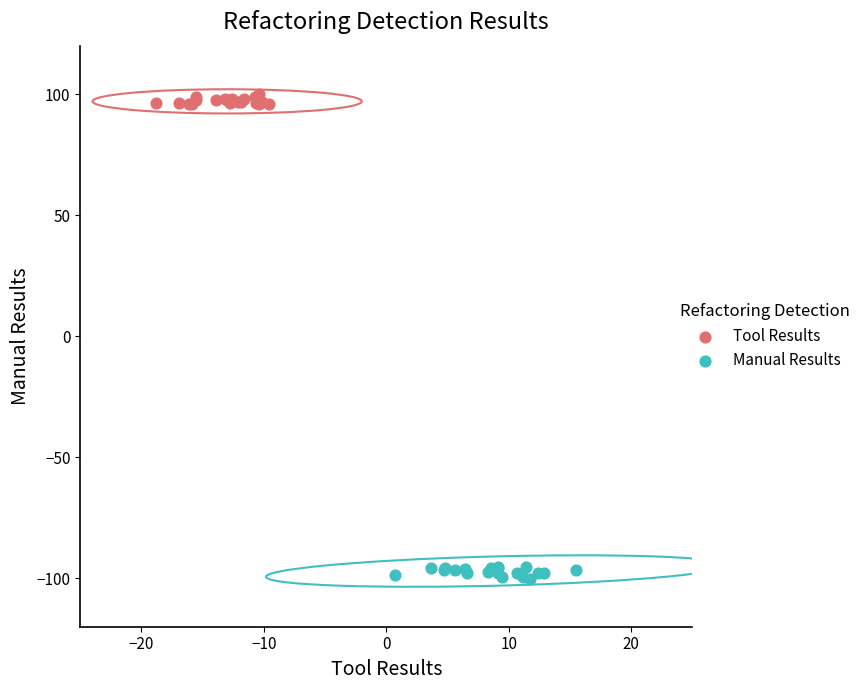

Which series reaches the minimum Y coordinate?

Manual Results